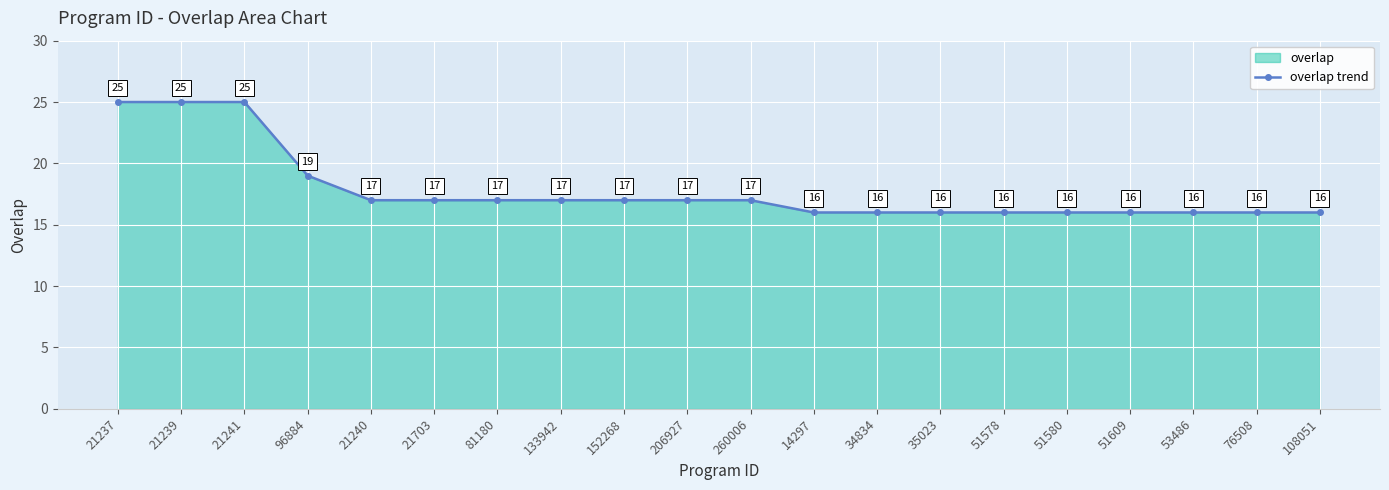

What is the difference between the second highest and minimum values?

9